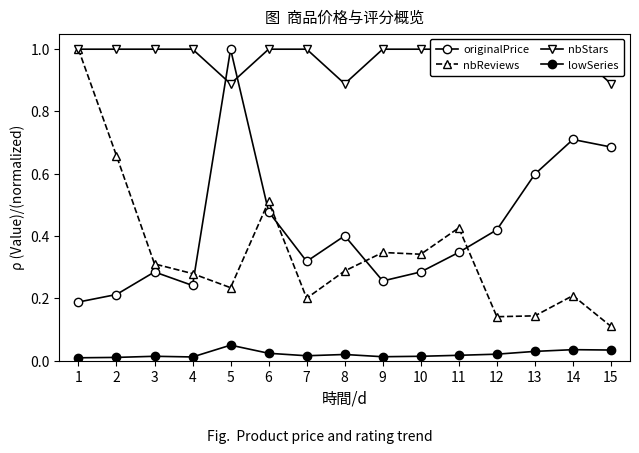

Which category has the highest value in the nbReviews series?

1